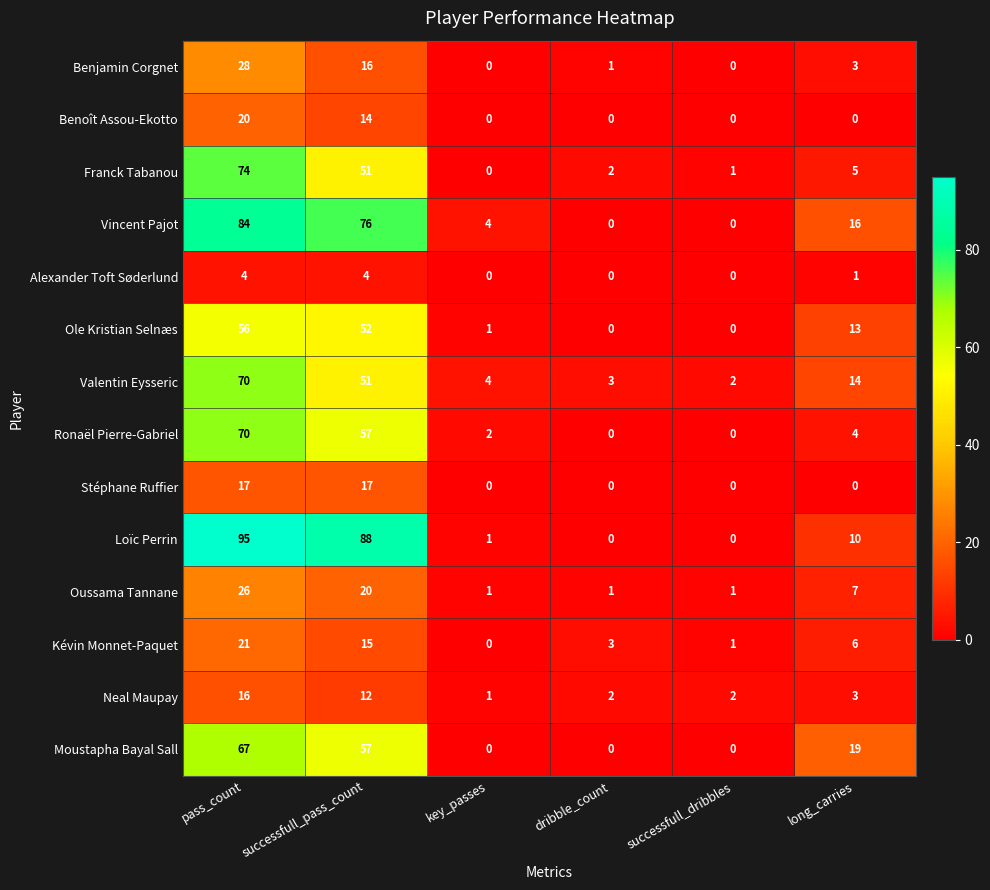

The Oussama Tannane series shows 12 at long_carries. True or false?

False